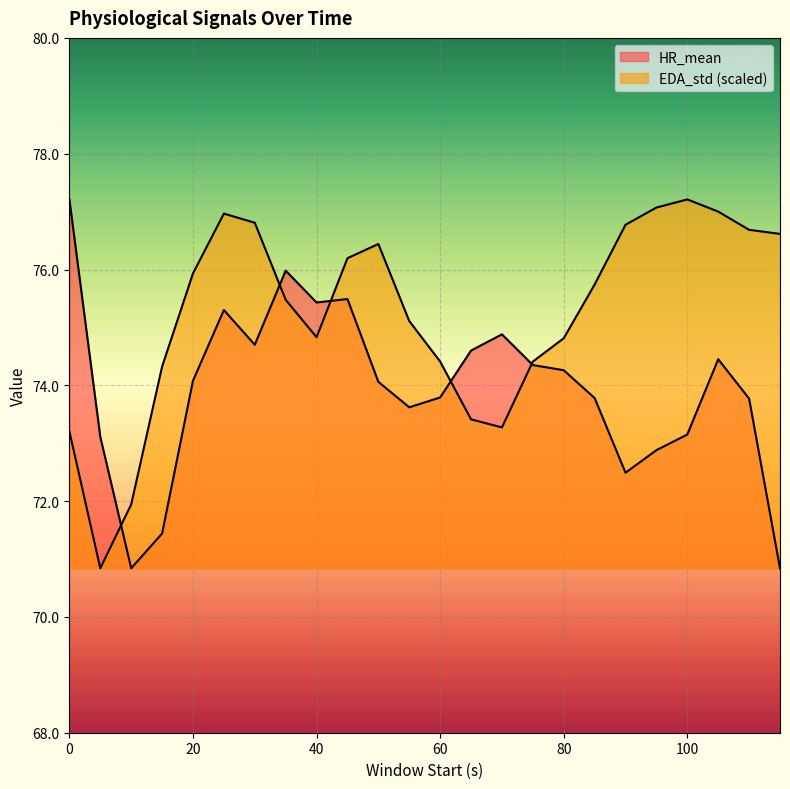

The EDA_std series shows 73.2 at 0. True or false?

True